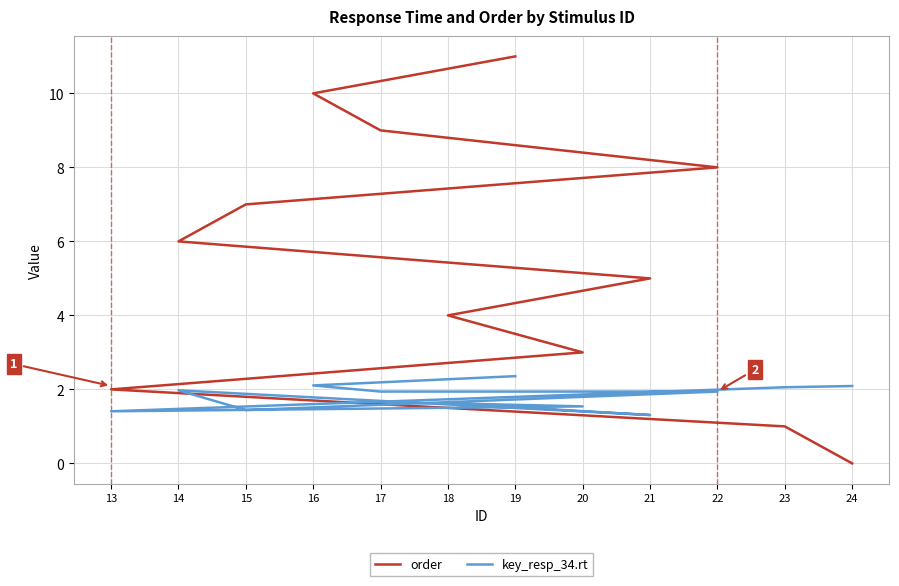

Reading left to right, transcribe all the data shown in this chart.

order: 0.0	1.0	2.0	3.0	4.0	5.0	6.0	7.0	8.0	9.0	10.0	11.0
key_resp_34.rt: 2.1	2.1	1.4	1.5	1.6	1.3	2.0	1.4	1.9	1.9	2.1	2.4